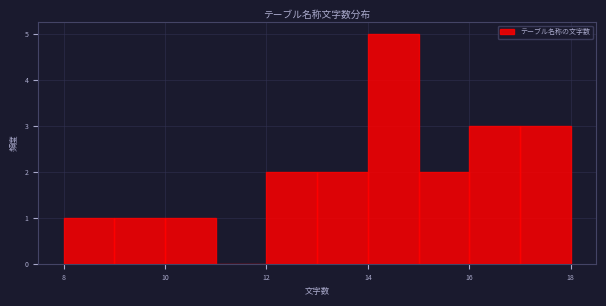

Reading left to right, list every bar in this chart as the range it spans on the x-axis followed by its height. The values are not printed on the chart, so give them approximately, as read against the axis.

8 to 9: 1
9 to 10: 1
10 to 11: 1
11 to 12: 0
12 to 13: 2
13 to 14: 2
14 to 15: 5
15 to 16: 2
16 to 17: 3
17 to 18: 3